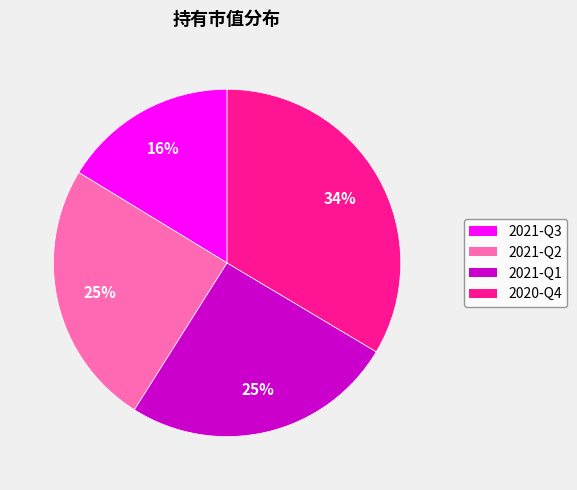

To the nearest percent, what portion does 2021-Q2 represent?

25%